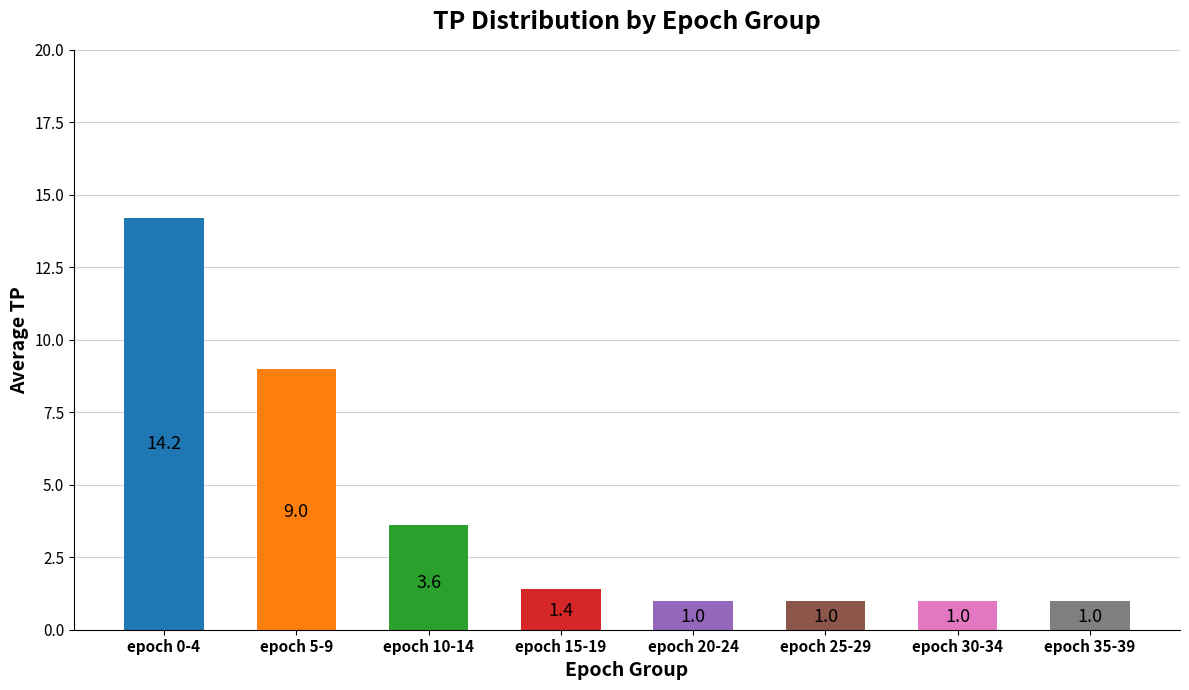

The chart shows a value of 1.7 at epoch 20-24. True or false?

False